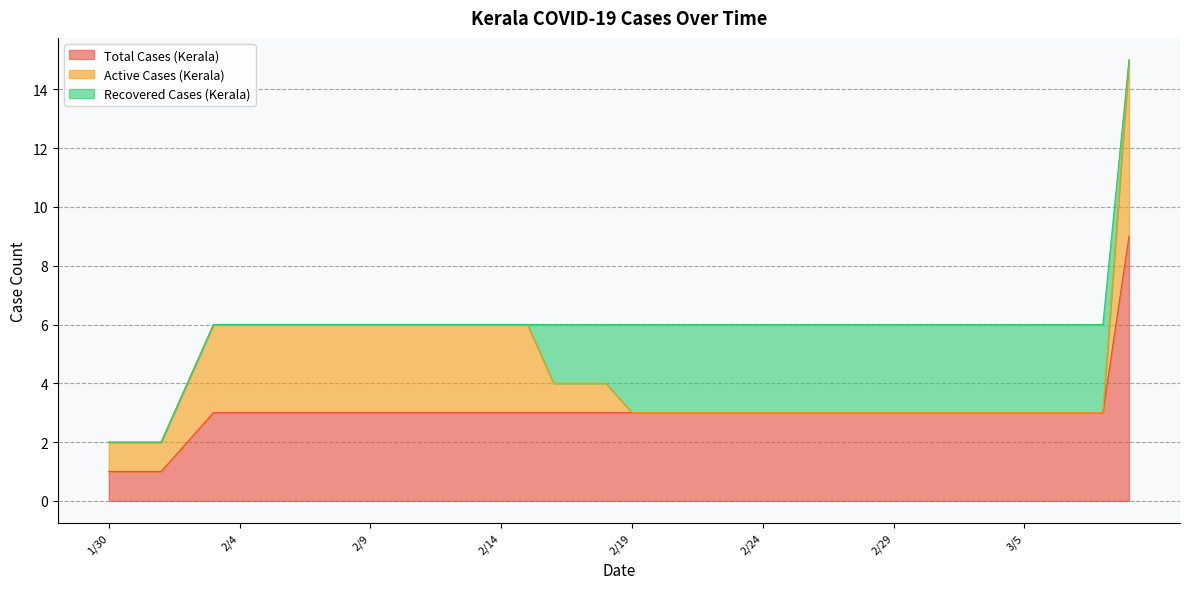

What value does the Total Cases (Kerala) series have at 2/25?

3